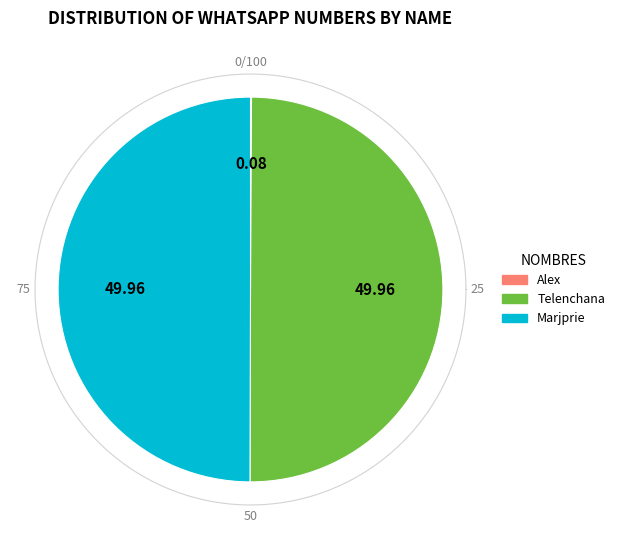

Does Alex represent more than half of the total?

No